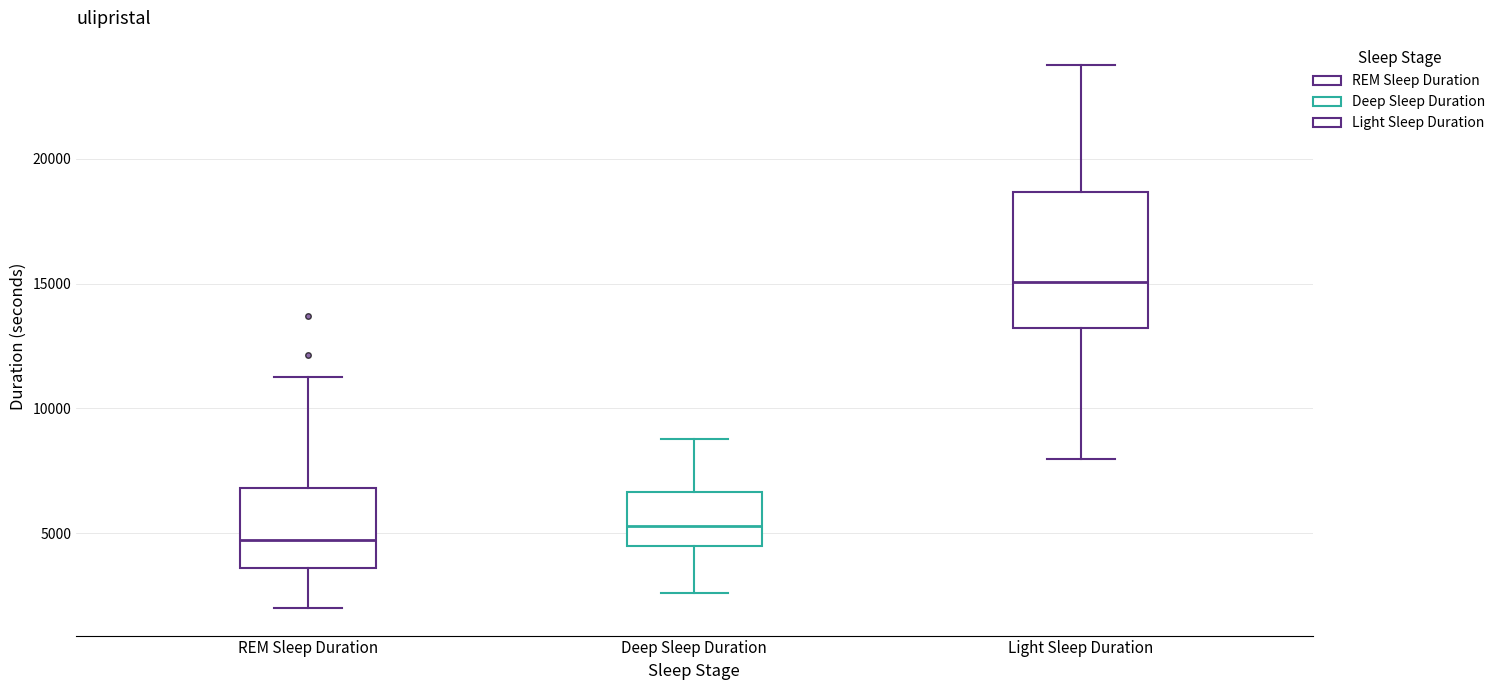

Reading left to right, read every box against the y-axis: the position of its median line, the range the box covers, and the ends of its whiskers. The values are not printed on the chart, so give them approximately, as read against the axis.

REM Sleep Duration: median 4500, box 3500 to 7000, whiskers 2000 to 11500
Deep Sleep Duration: median 5500, box 4500 to 6500, whiskers 2500 to 9000
Light Sleep Duration: median 15000, box 13000 to 18500, whiskers 8000 to 24000